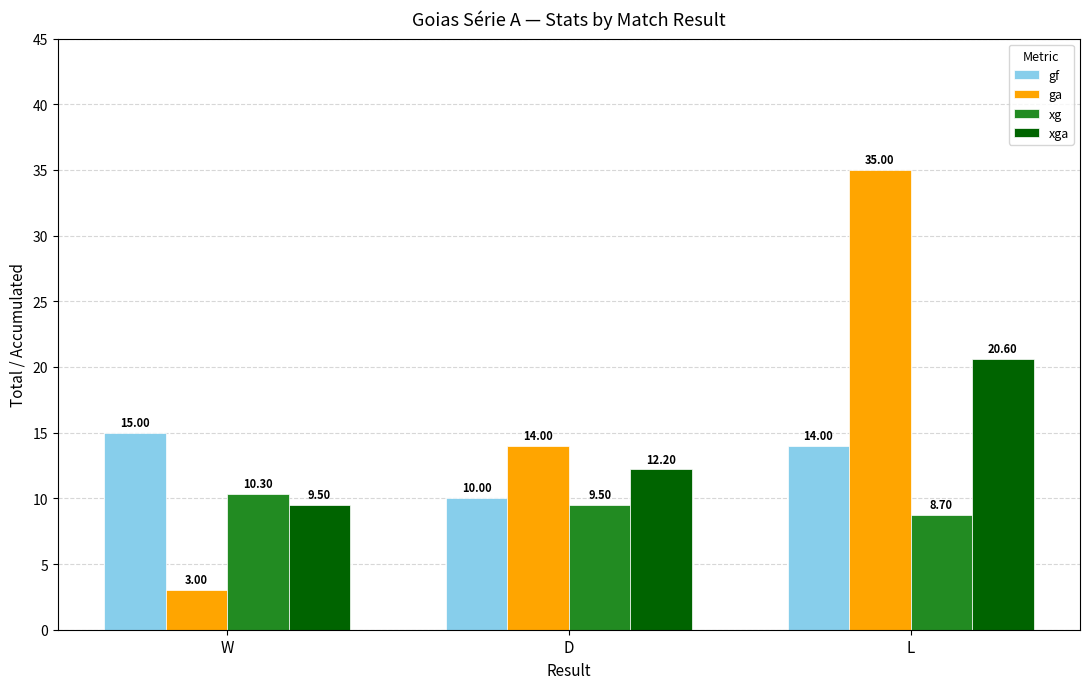

What is the total value across all series at L?

78.3